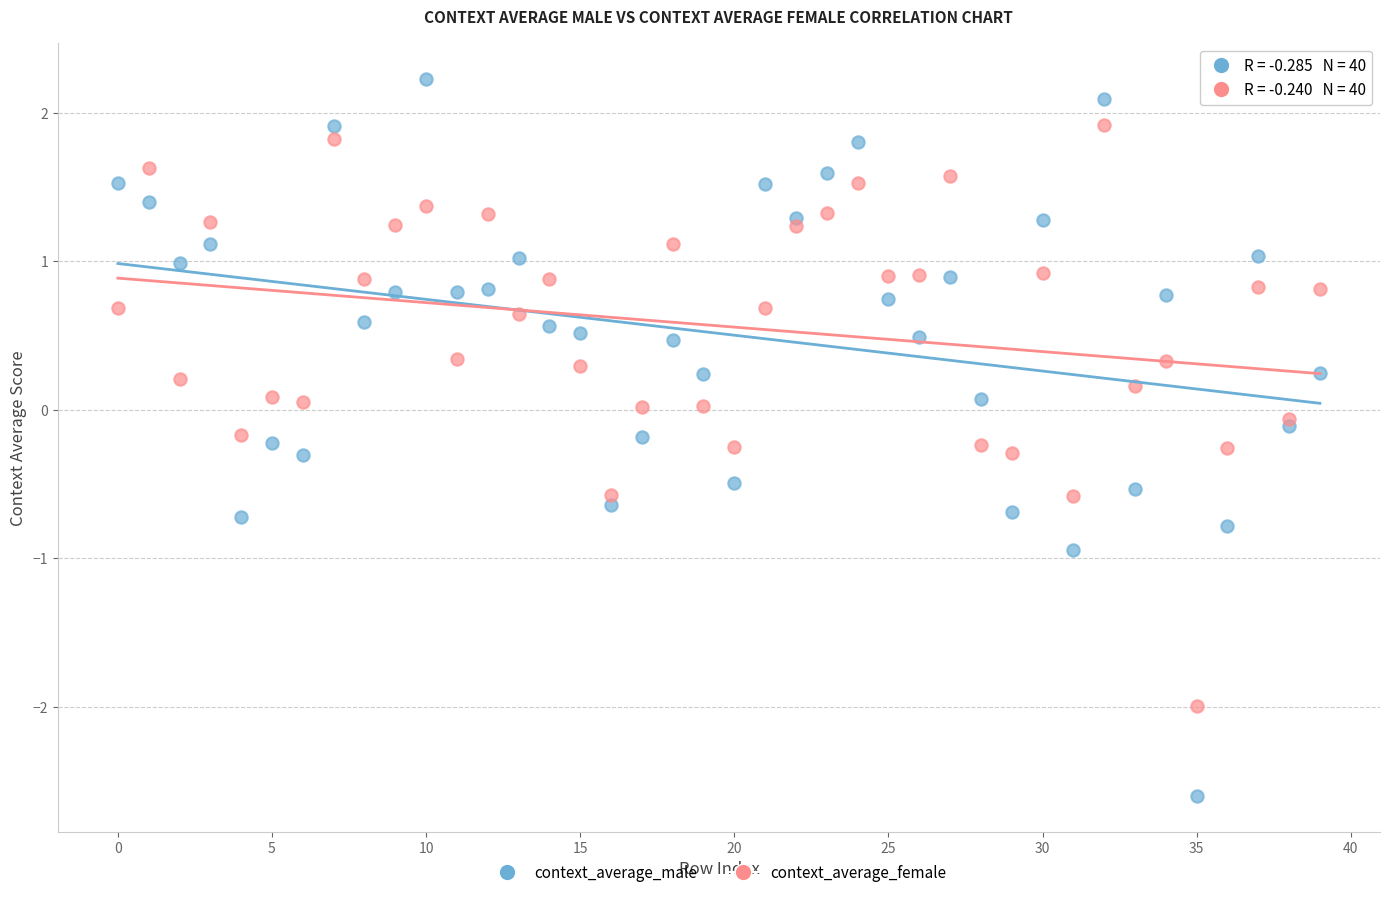

Which series reaches the minimum Y coordinate?

context_average_male